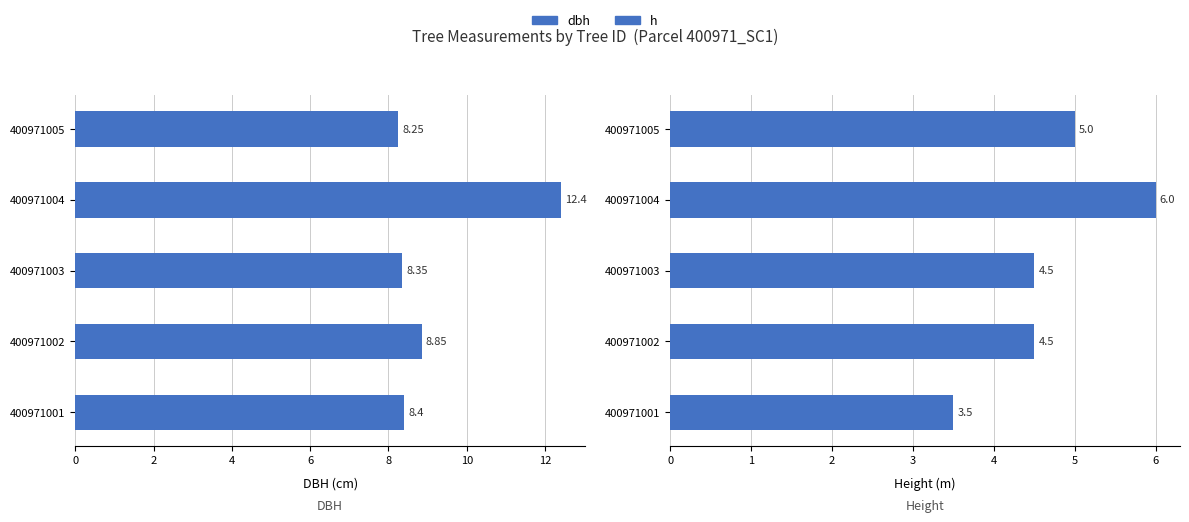

What is the value of the h bar at the 4th from the left?

6.0